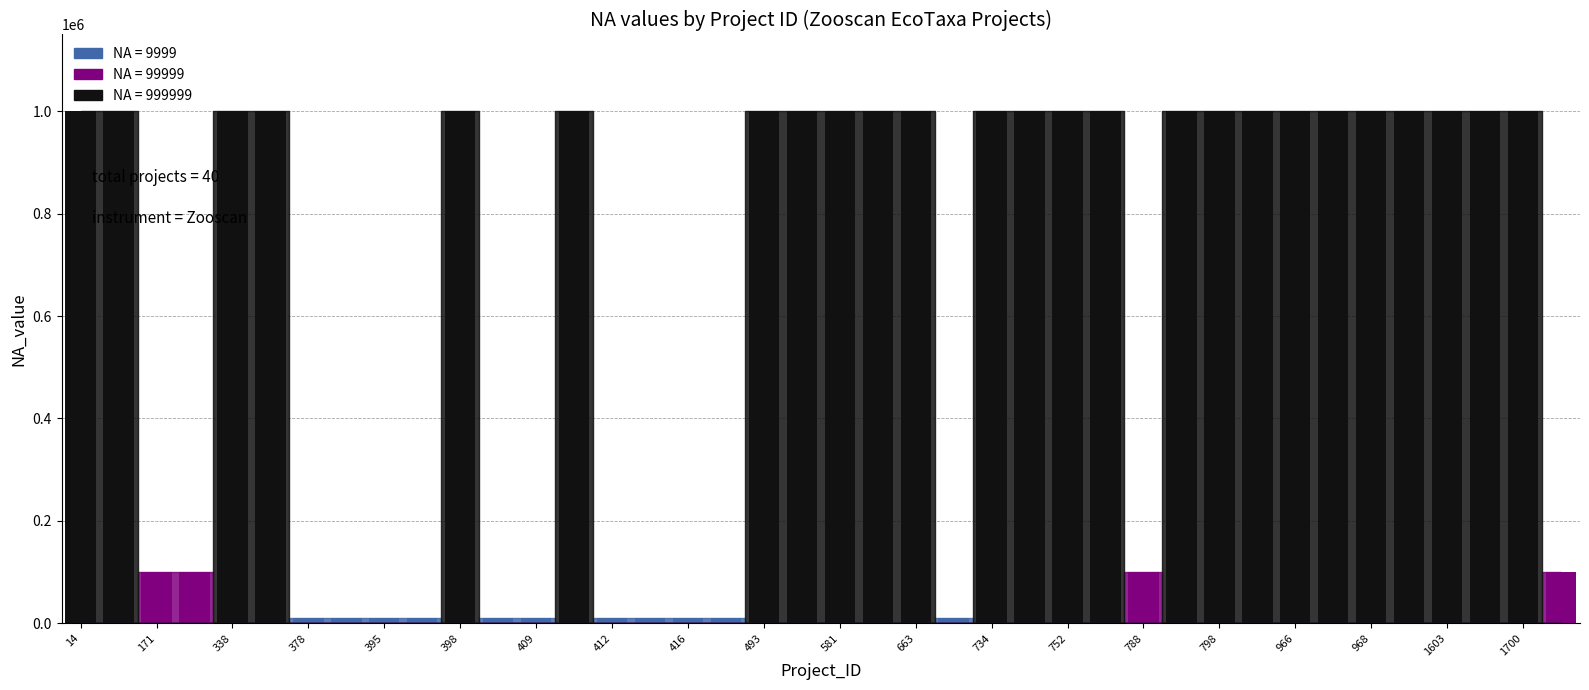

What is the difference between the second highest and minimum values?

990000